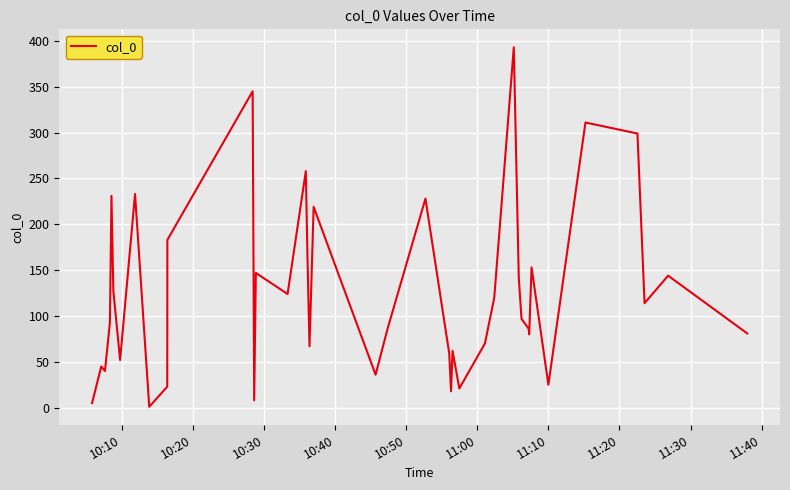

What is the maximum value shown in the chart?

393